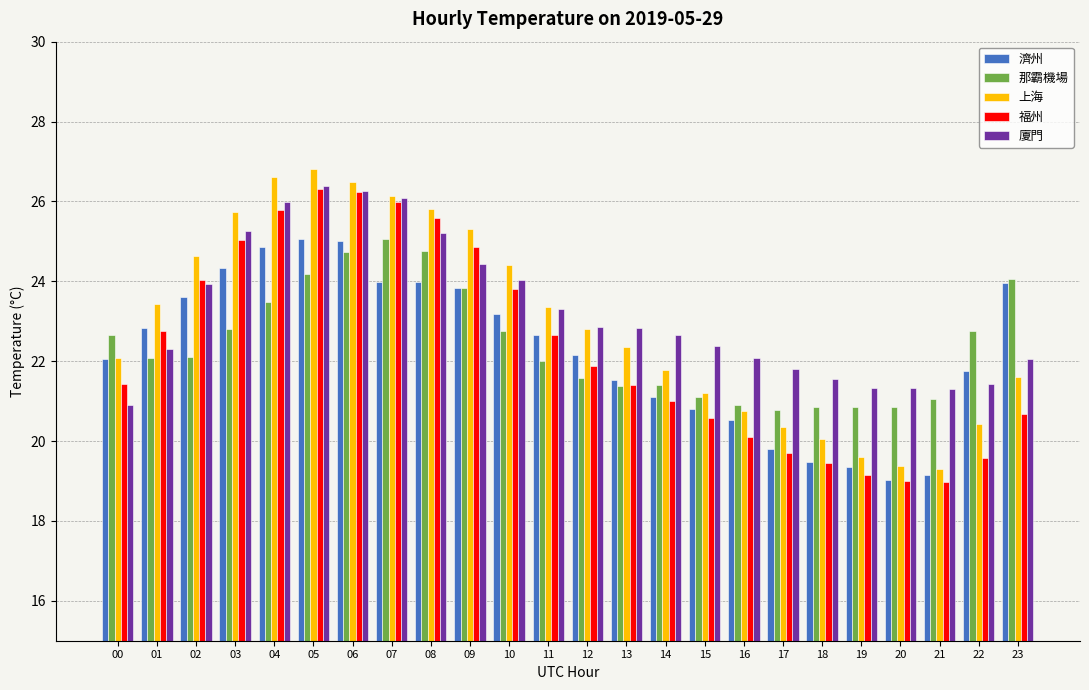

Read the 濟州 value at 03.

24.3